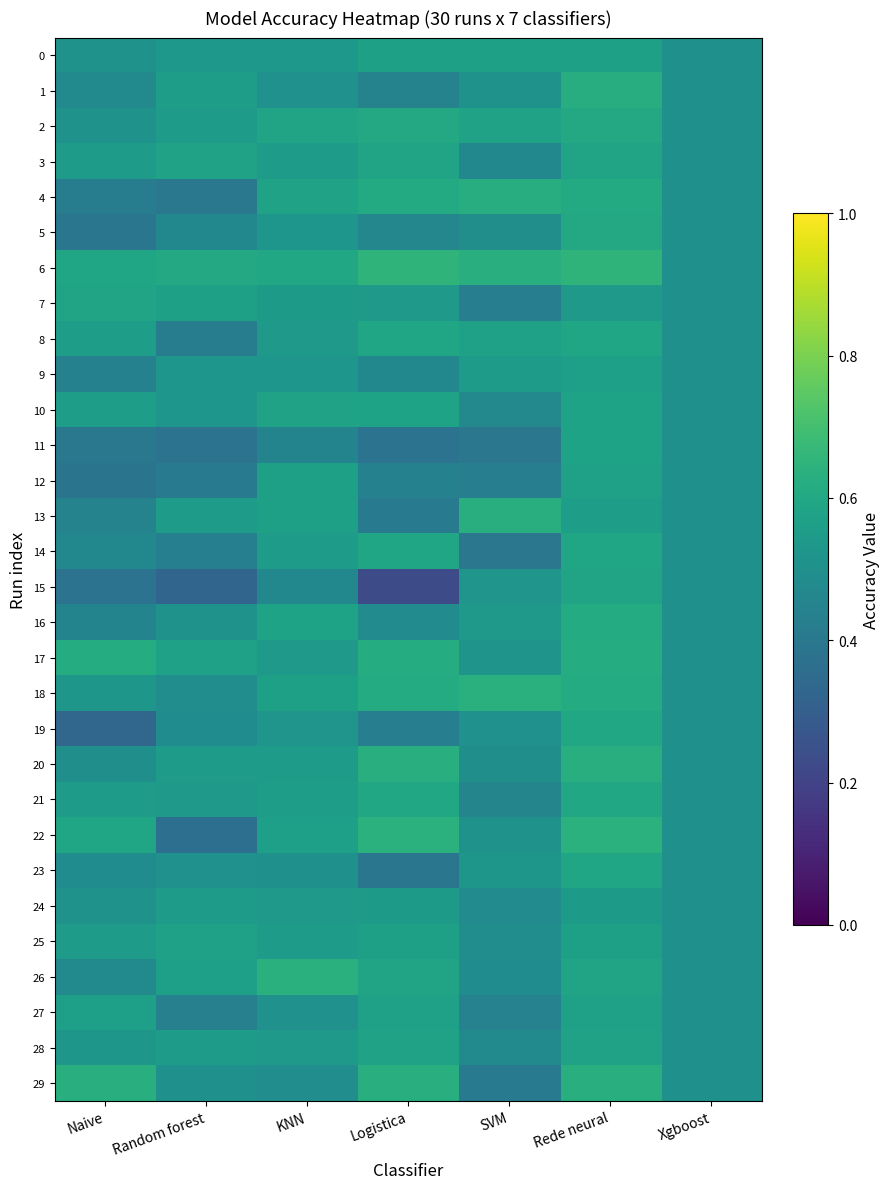

Which has a higher value, Logistica or Naive?

Logistica